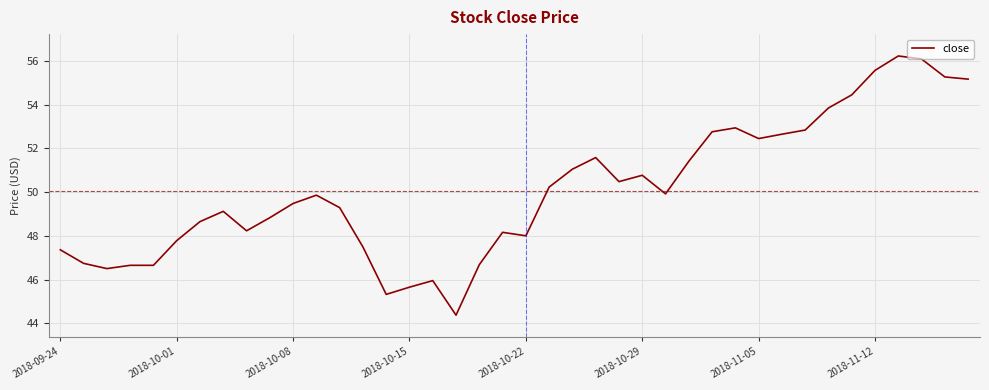

What is the difference between the maximum and minimum values?

11.9